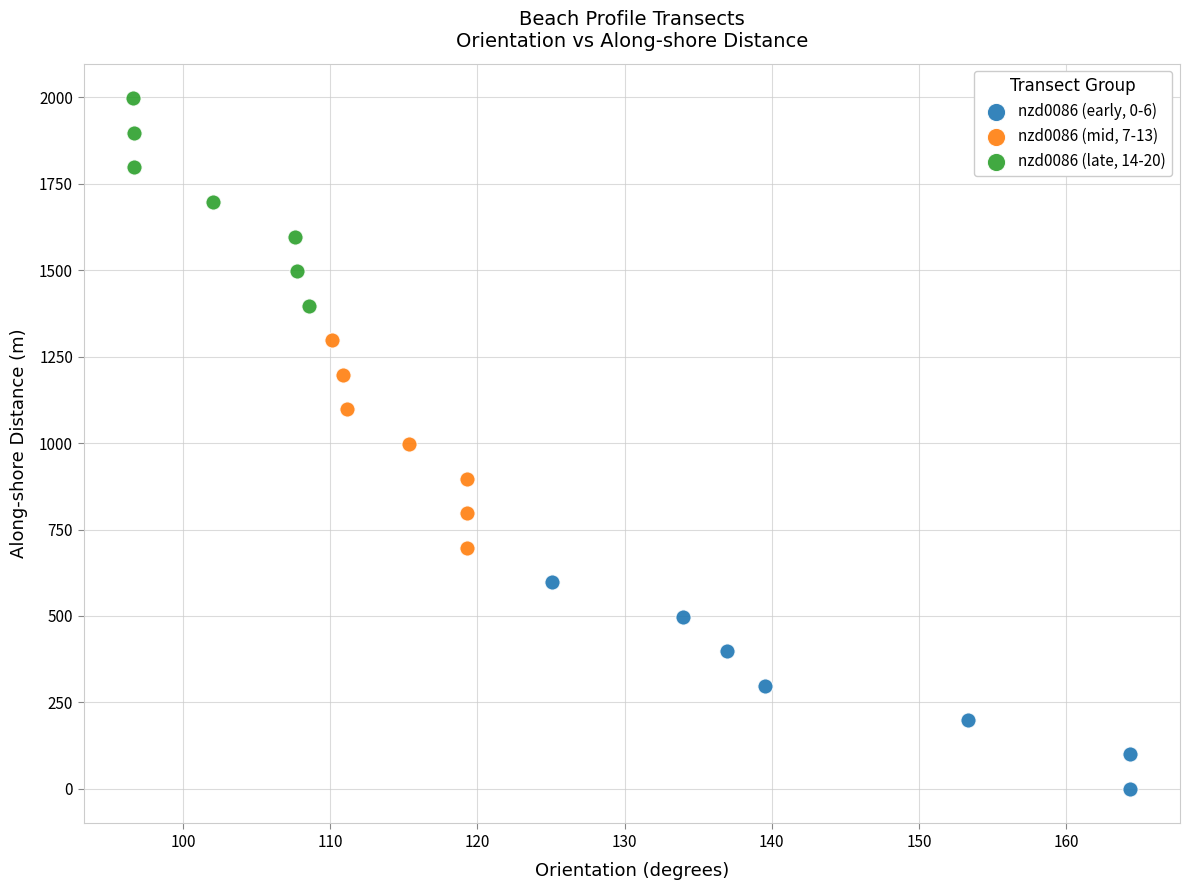

Which series reaches the minimum Y coordinate?

nzd0086 (early, 0-6)